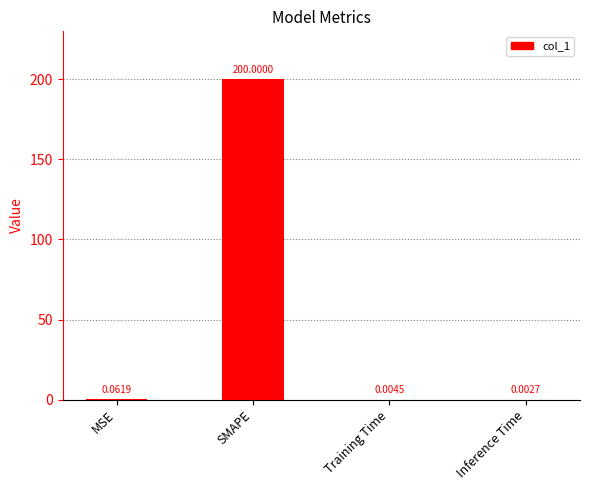

Are the bars grouped side by side (vs. stacked)?

No